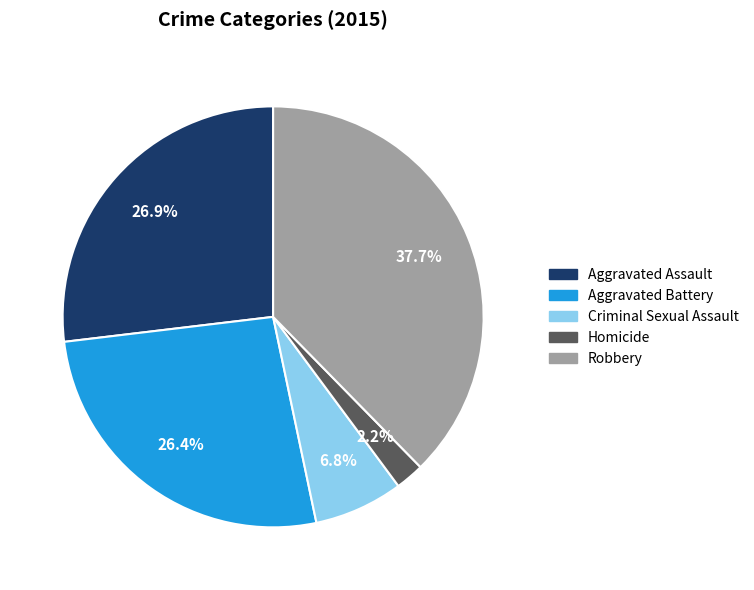

True or false: Criminal Sexual Assault accounts for 15% of the total.

False